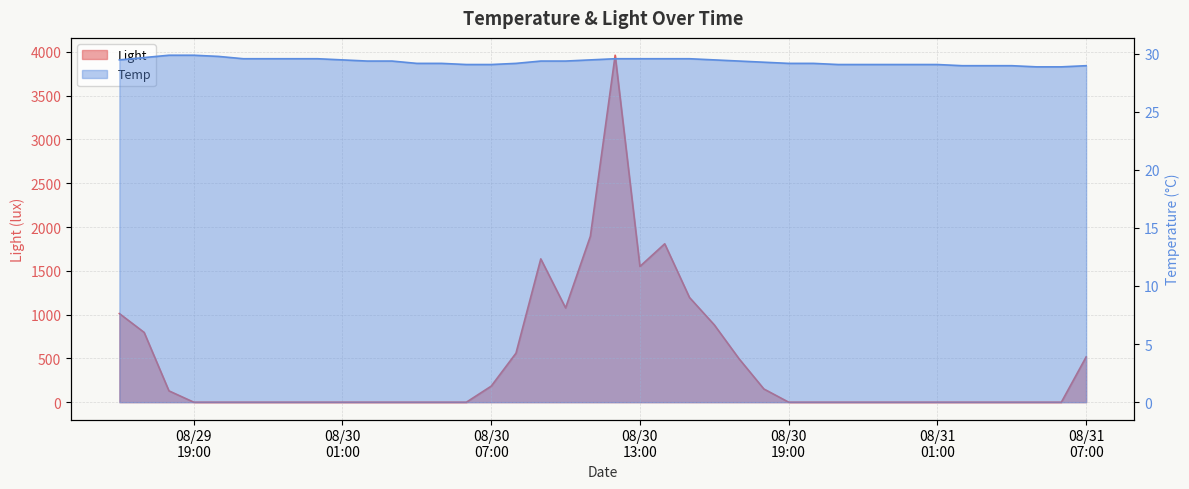

What is the maximum value for Light?

3961.1